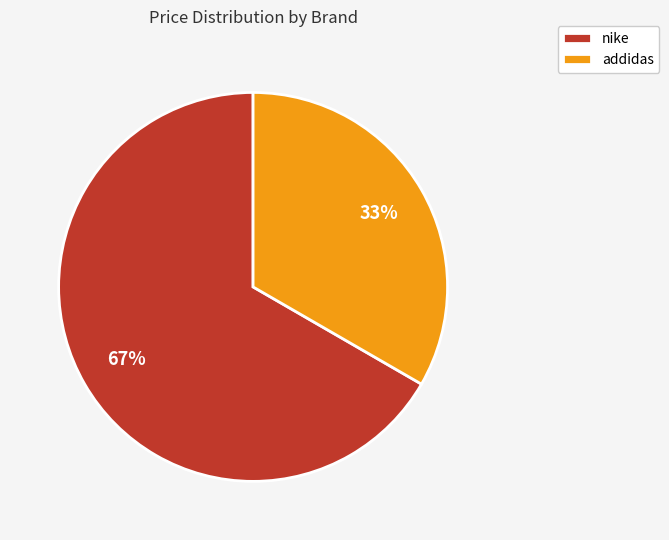

To the nearest percent, what is the average slice percentage?

50%